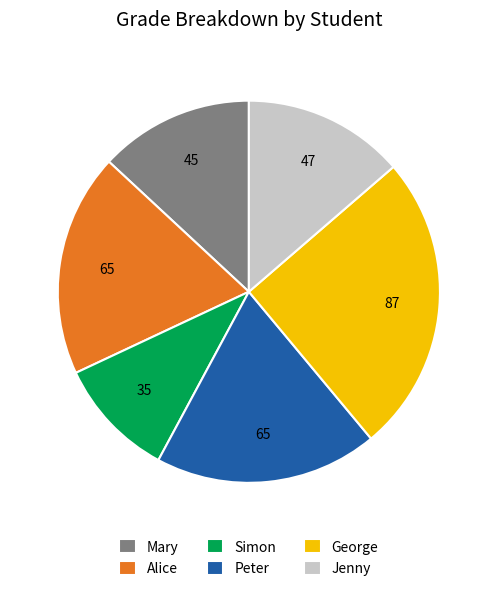

Which slice is the largest?

George